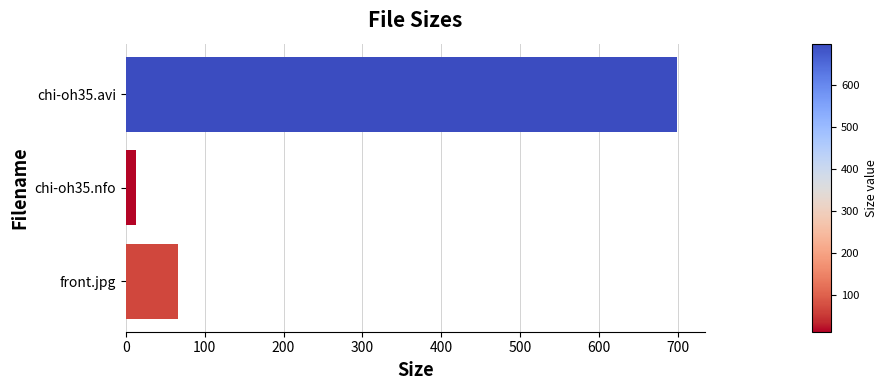

Where is the data nearest to the value 355?

front.jpg